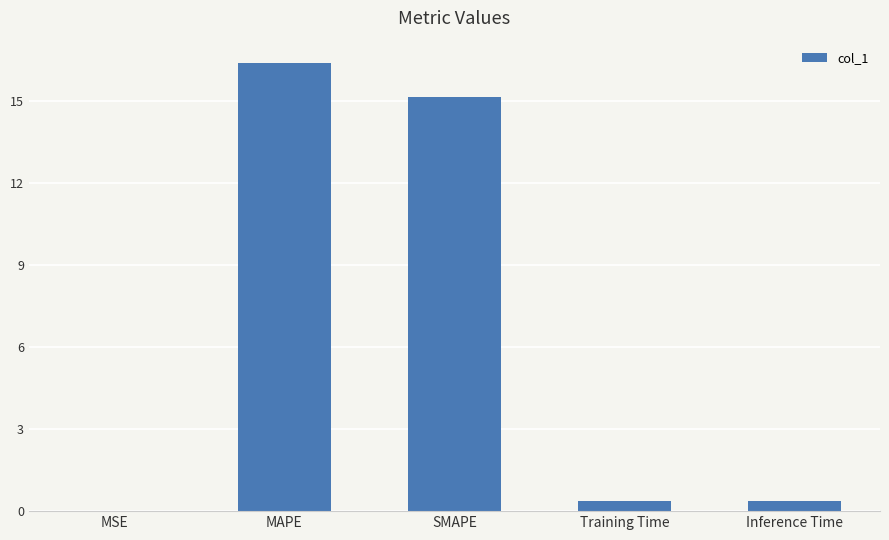

True or false: the data shows 15.1 at SMAPE.

True